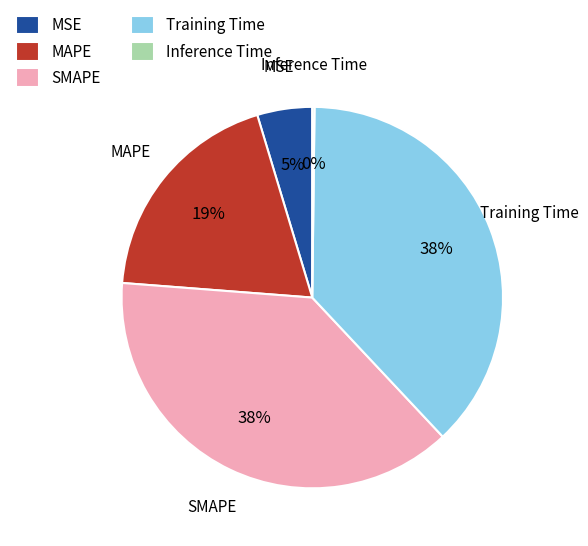

To the nearest percent, what is the difference between the Training Time and MAPE slice percentages?

19%